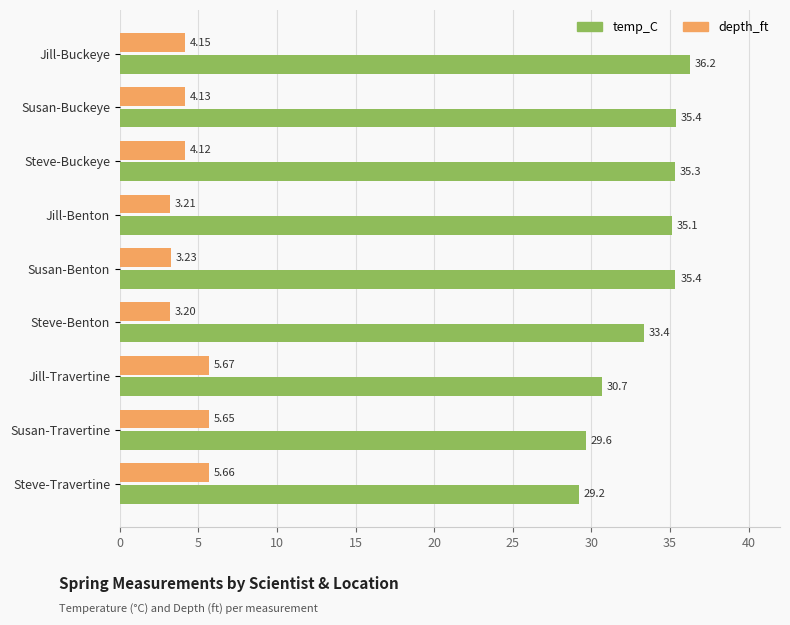

Rank the series by their maximum value, from highest to lowest.

temp_C, depth_ft